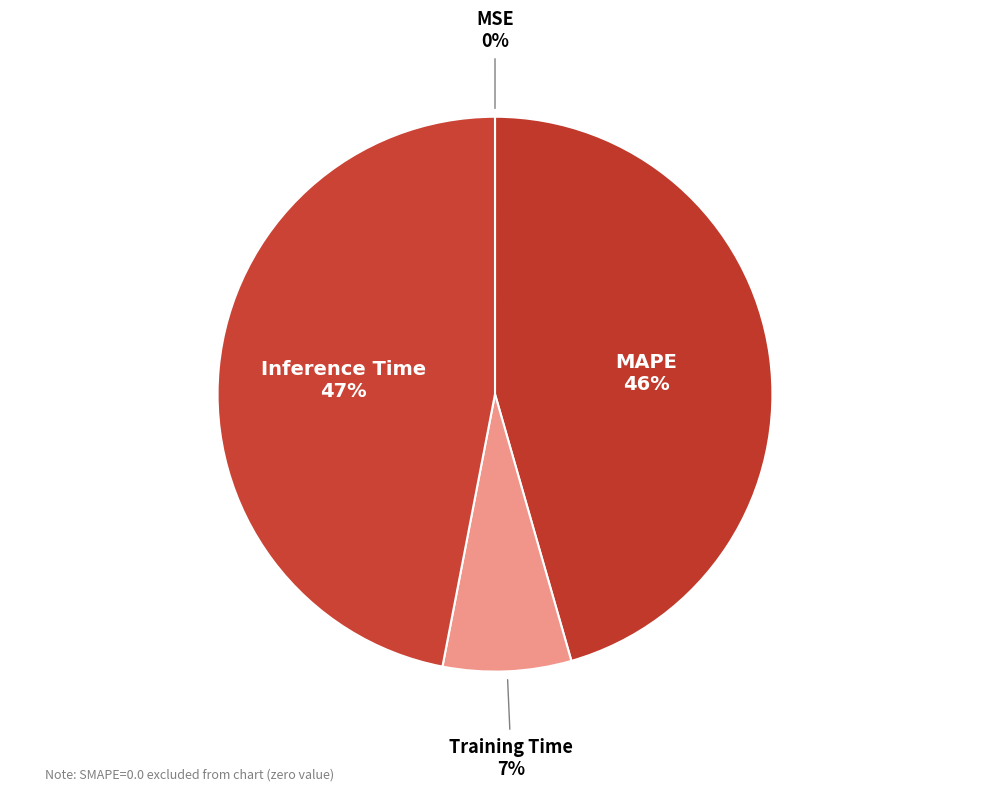

Does Inference Time account for over 50% of the chart?

No